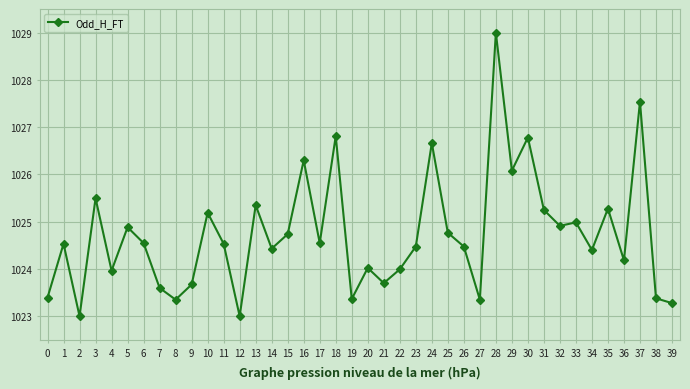

What is the minimum value shown in the chart?

1023.0